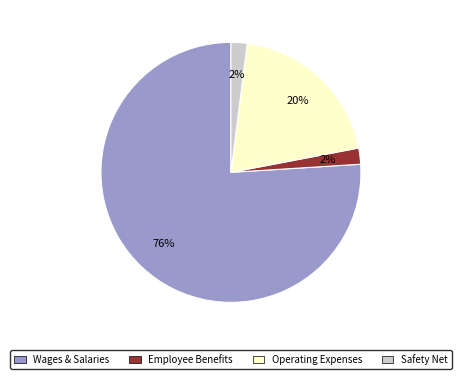

To the nearest percent, what percentage of the pie is Employee Benefits?

2%